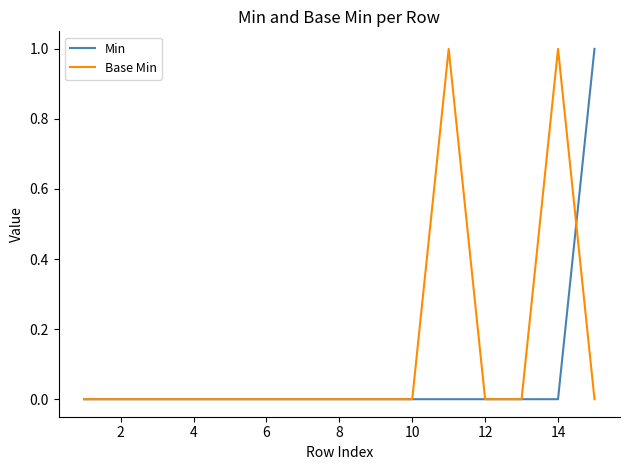

Which series has the largest total across all categories?

Base Min